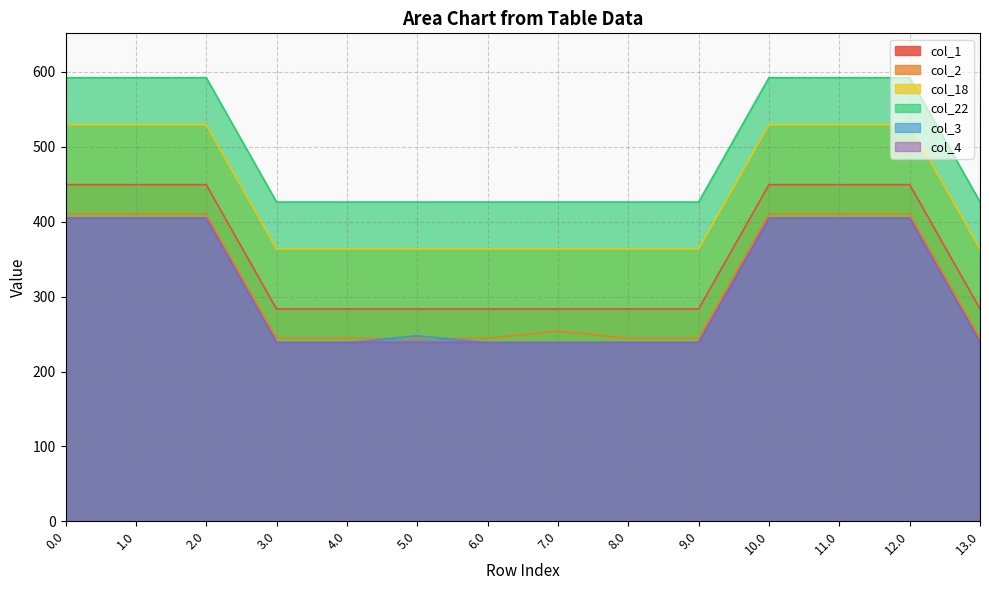

What is the difference between the second highest and minimum values in the col_1 series?

166.0